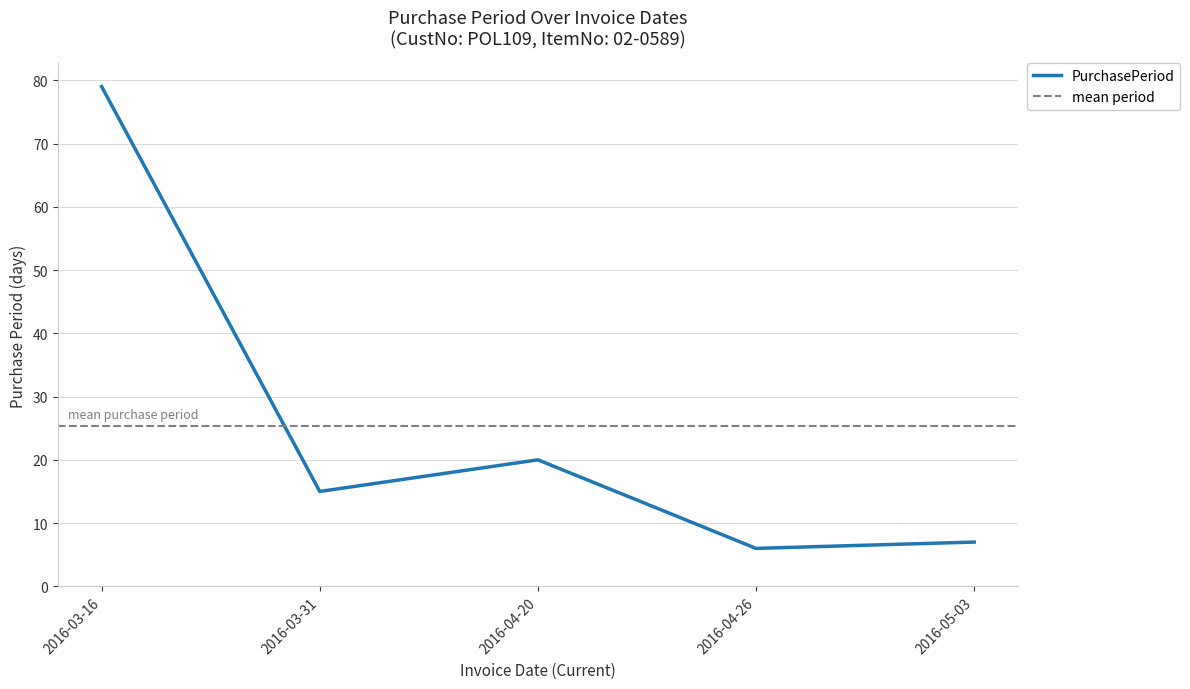

What is the sum of the values at 2016-04-26 and 2016-04-20?

26